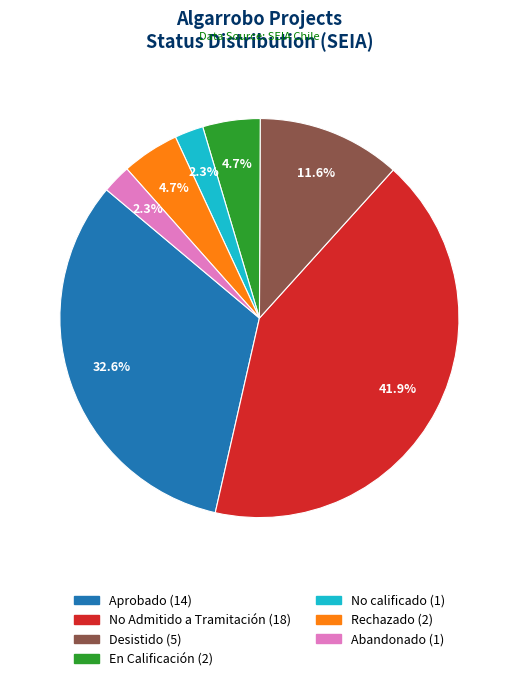

Combined, do Abandonado and En Calificación account for over 50%?

No